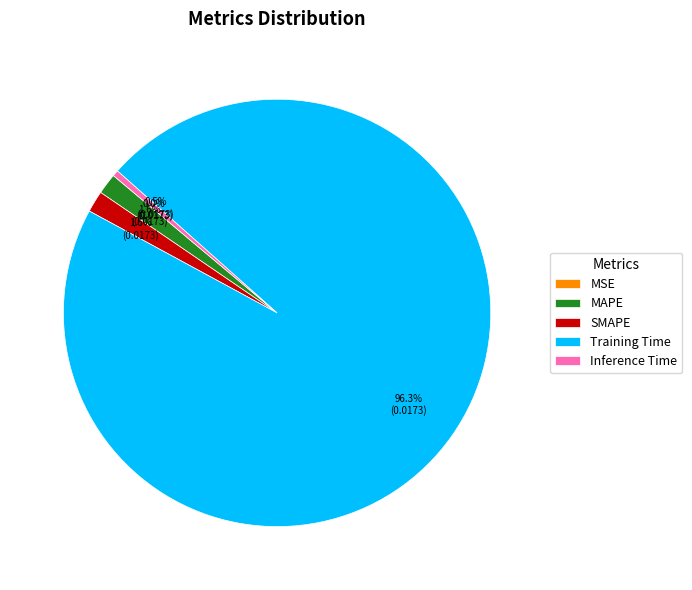

To the nearest percent, what is the average slice percentage?

20%